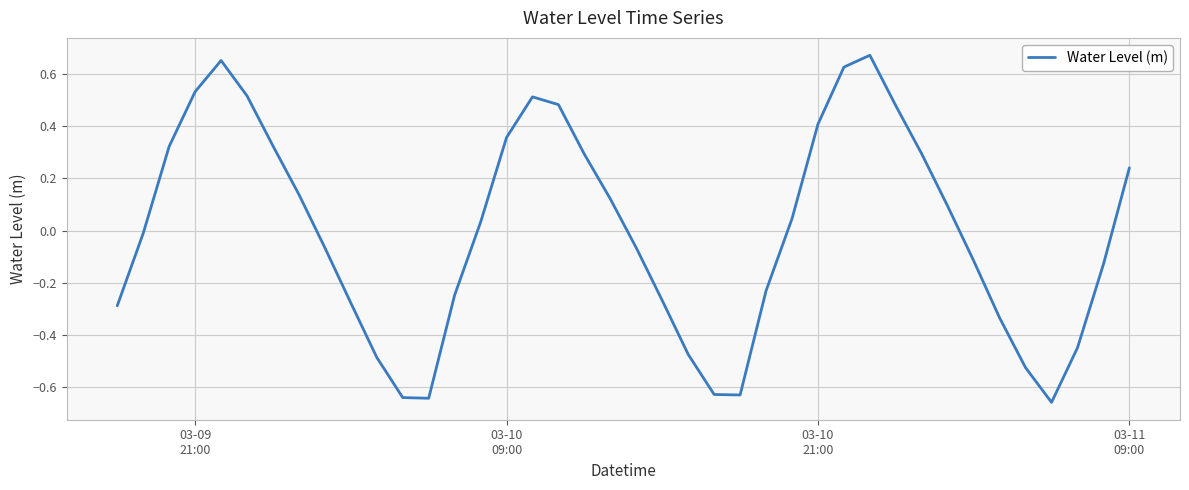

What is the difference between the maximum and minimum values?

1.3